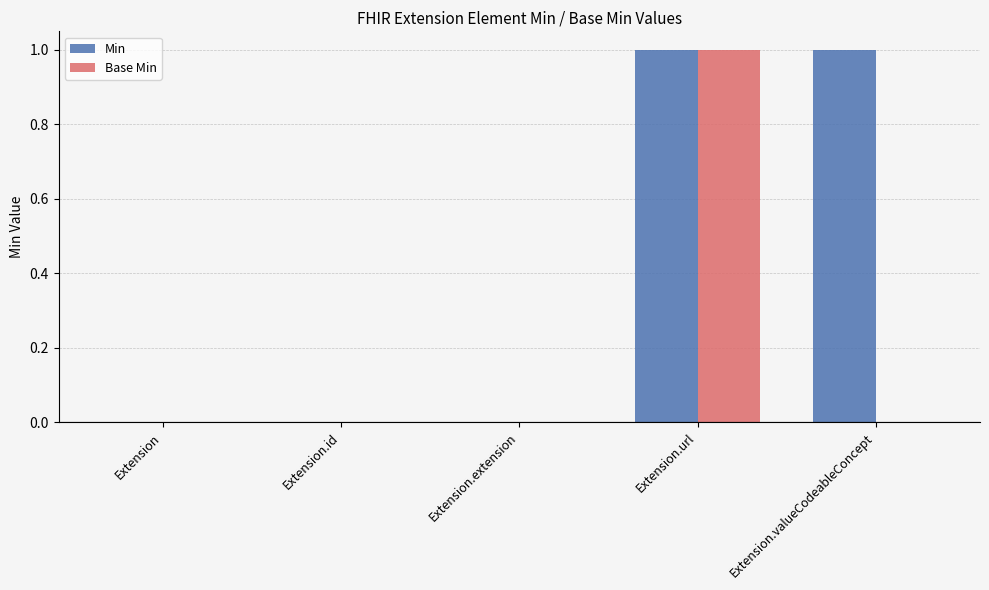

At which category is the sum across all series the highest?

Extension.url